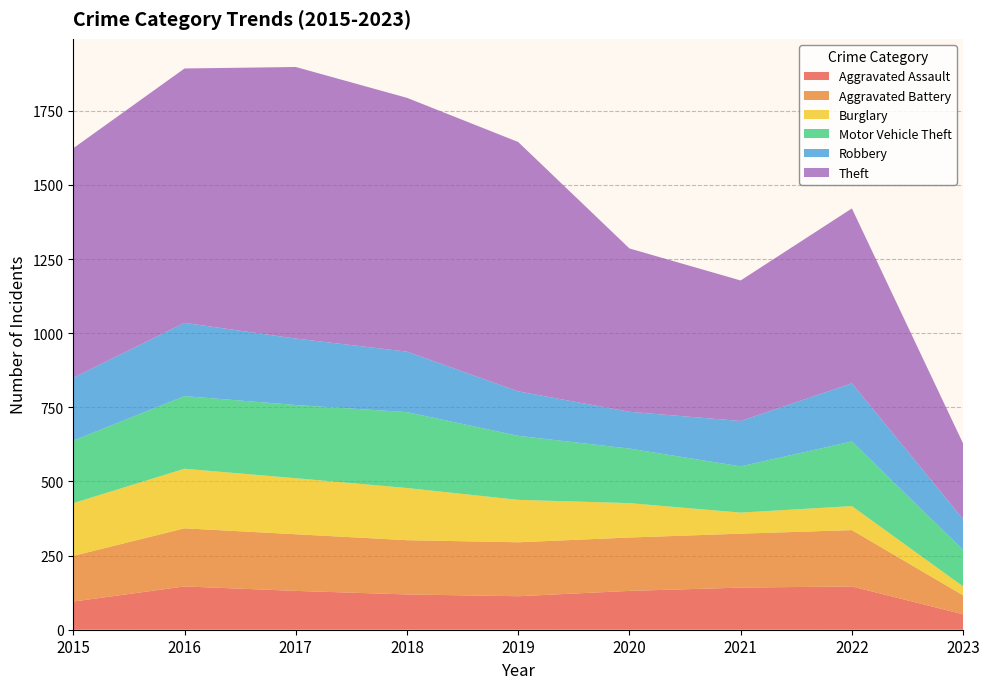

Reading right to left, transcribe all the data shown in this chart.

Aggravated Assault: 52	146	142	131	113	119	131	146	95
Aggravated Battery: 64	190	182	180	182	183	191	196	154
Burglary: 30	81	71	116	143	176	189	201	178
Motor Vehicle Theft: 123	218	156	184	216	256	247	245	211
Robbery: 104	196	153	124	150	204	224	247	212
Theft: 255	590	474	551	841	856	916	858	774